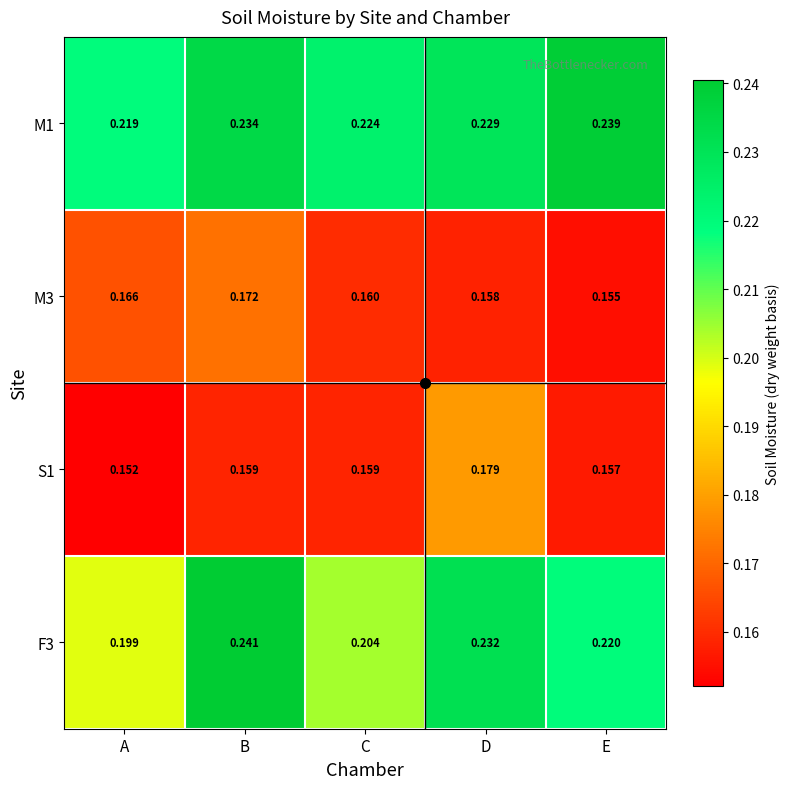

Rank the categories by M1 value from highest to lowest.

E, B, D, C, A